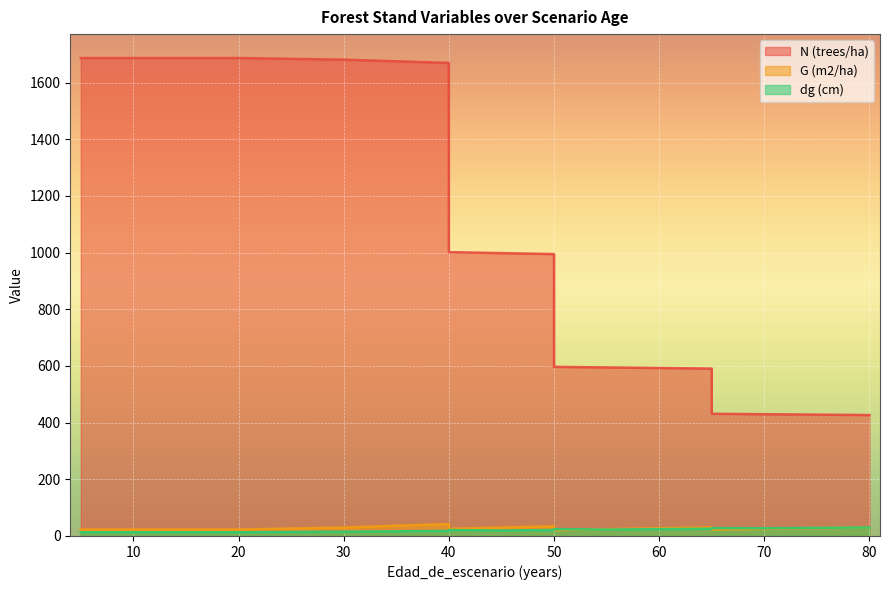

What is the maximum value for dg (cm)?

30.0